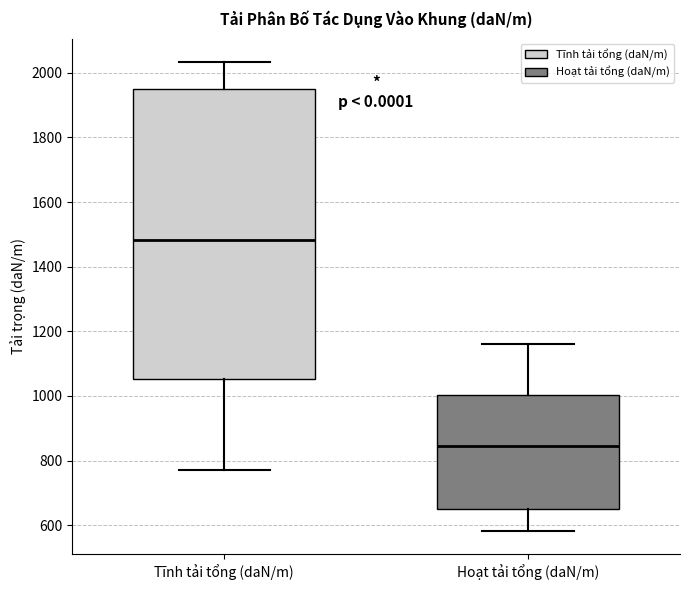

Which box's median line is the lowest?

Hoạt tải tổng (daN/m)